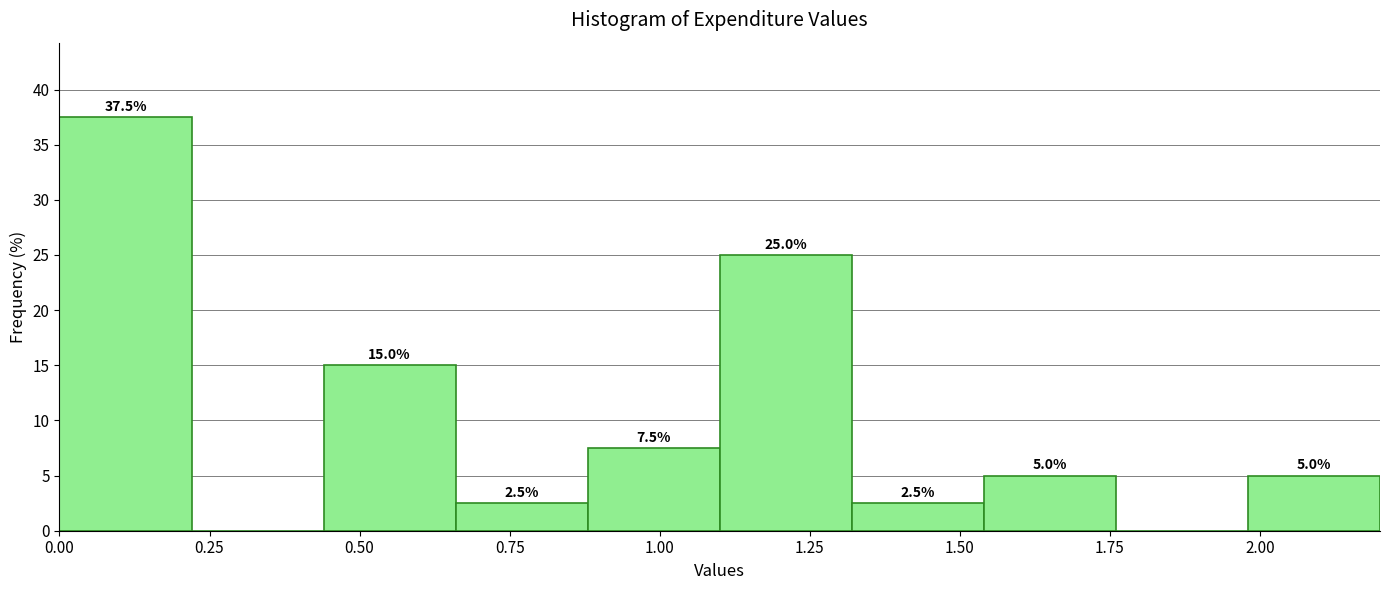

Which range on the x-axis has the tallest bar?

0.00 to 0.22